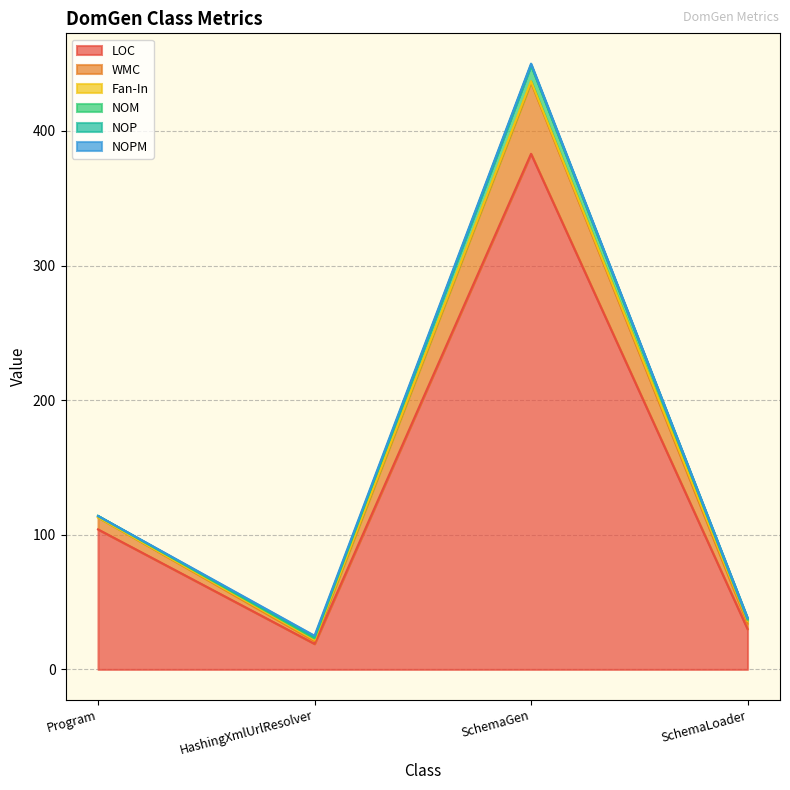

At which label does LOC first exceed 104?

SchemaGen